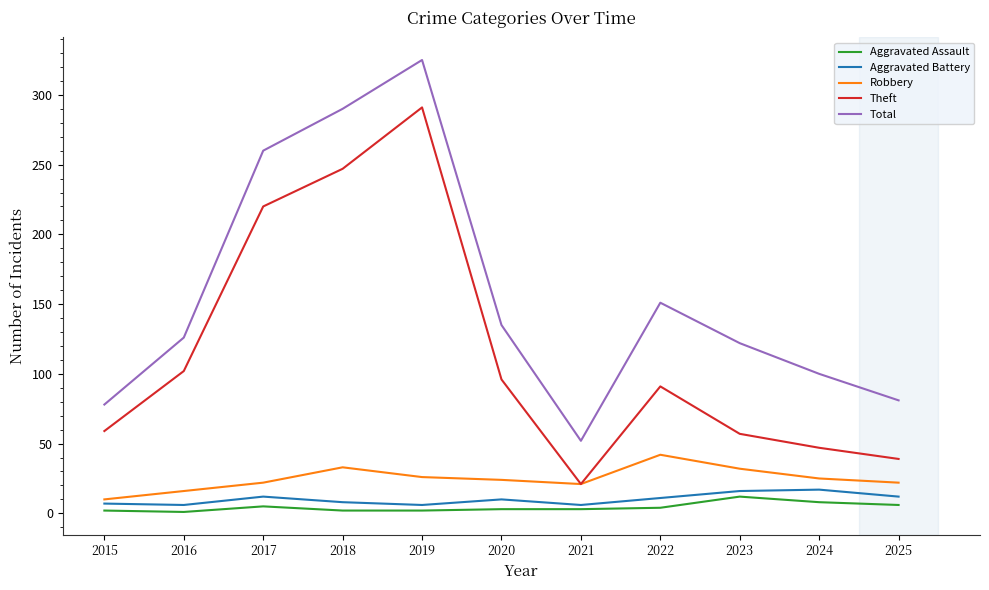

Rank the series at 2015 from highest to lowest value.

Total, Theft, Robbery, Aggravated Battery, Aggravated Assault